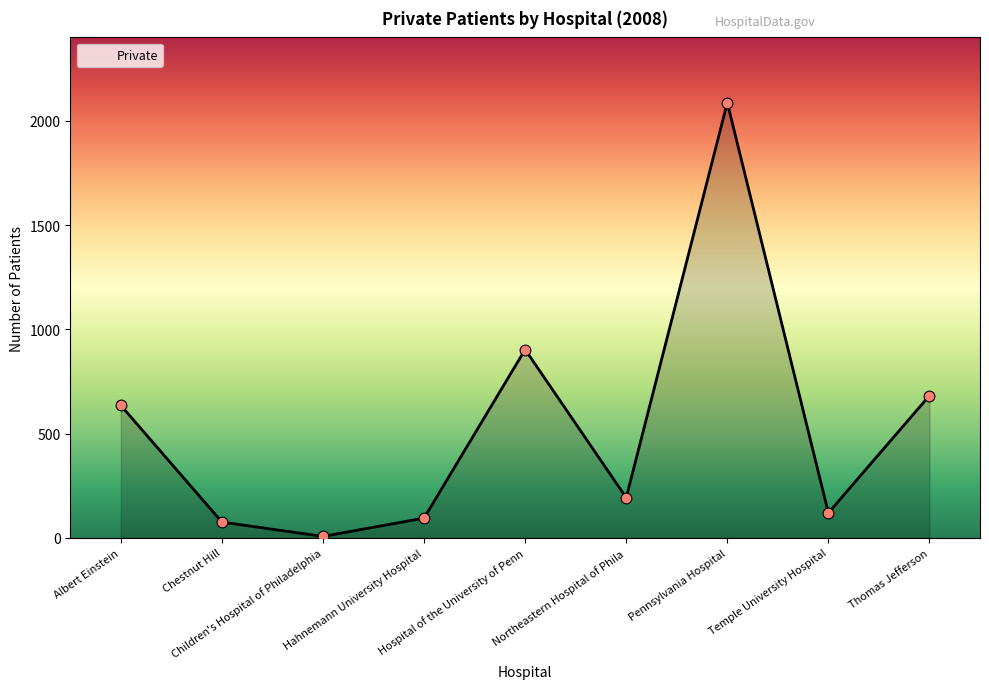

Approximately how many times larger is the value at Pennsylvania Hospital compared to Hahnemann University Hospital?

22.2